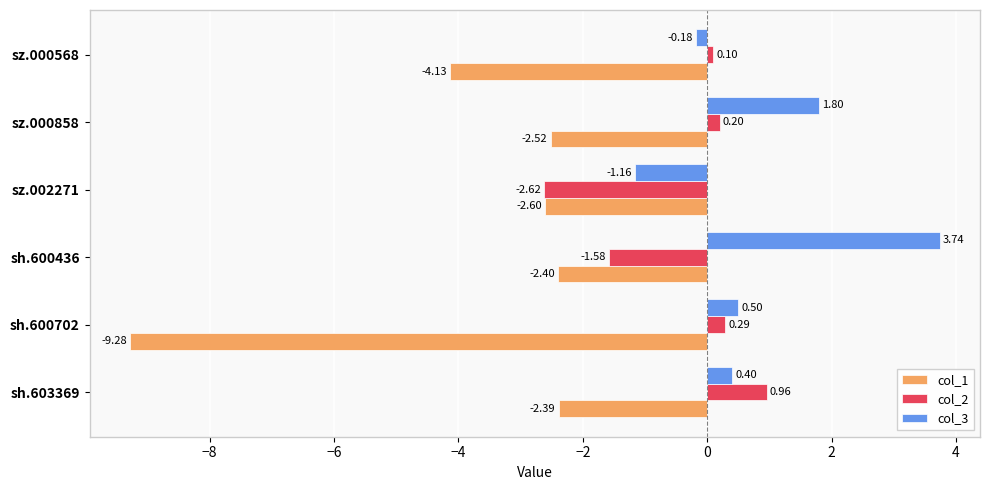

Which series has the largest range (max minus min)?

col_1